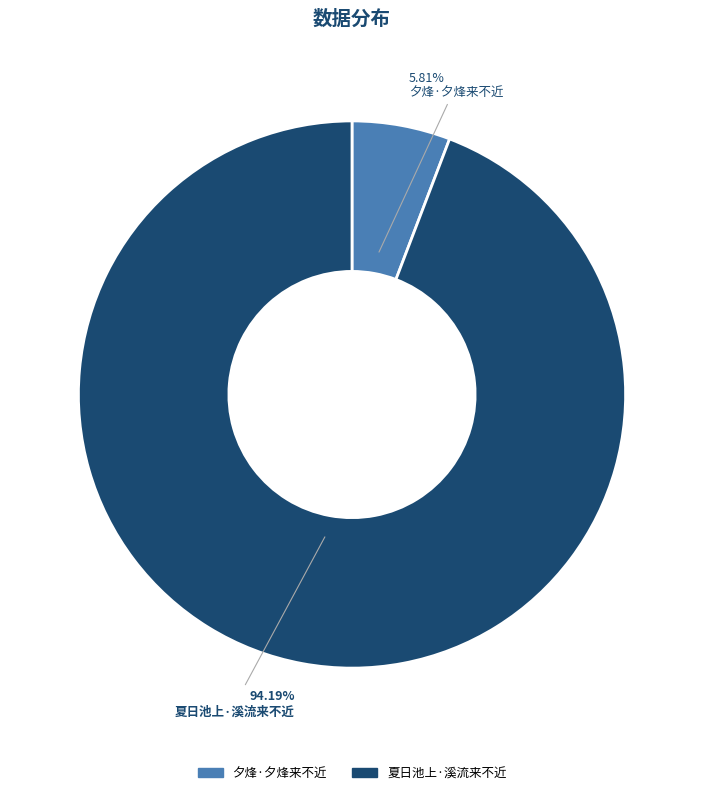

Count the number of slices in the pie.

2